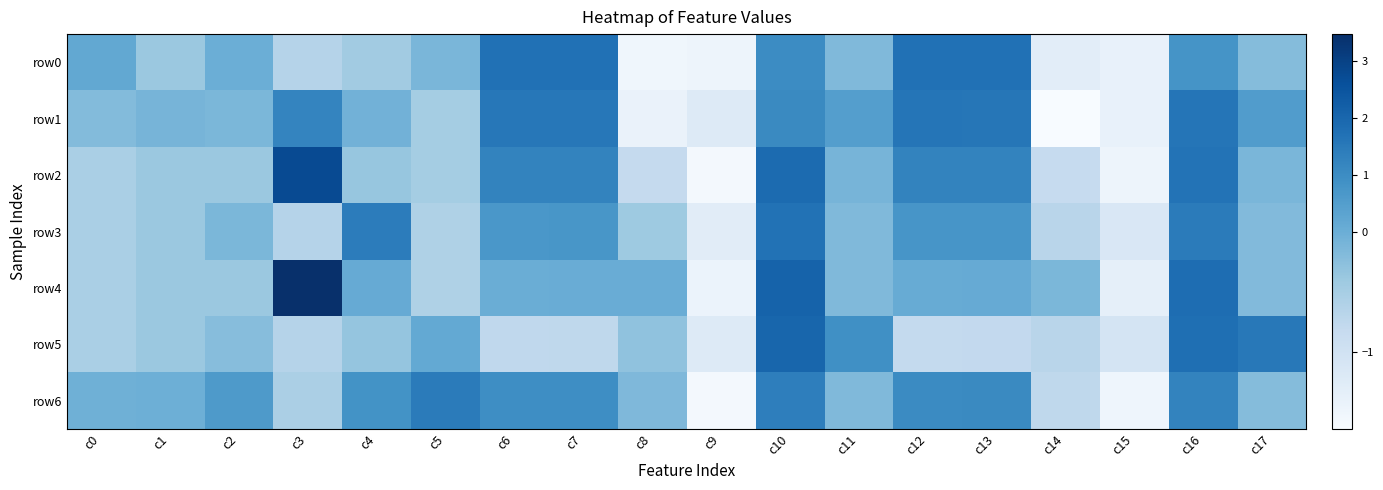

At how many categories does at least one series exceed 0?

14